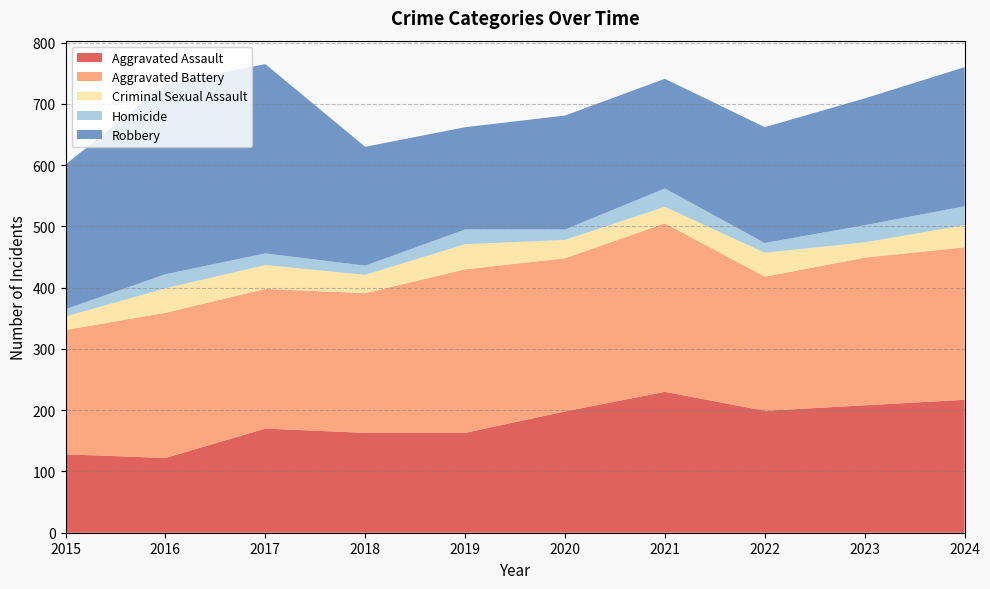

Reading left to right, extract all data points from this chart.

Aggravated Assault: 2015=128	2016=122	2017=170	2018=163	2019=163	2020=198	2021=230	2022=199	2023=208	2024=217
Aggravated Battery: 2015=203	2016=237	2017=228	2018=228	2019=267	2020=250	2021=275	2022=219	2023=241	2024=249
Criminal Sexual Assault: 2015=22	2016=40	2017=39	2018=30	2019=41	2020=30	2021=27	2022=39	2023=25	2024=36
Homicide: 2015=12	2016=23	2017=19	2018=15	2019=24	2020=17	2021=30	2022=16	2023=28	2024=31
Robbery: 2015=236	2016=310	2017=309	2018=194	2019=167	2020=186	2021=179	2022=189	2023=207	2024=227